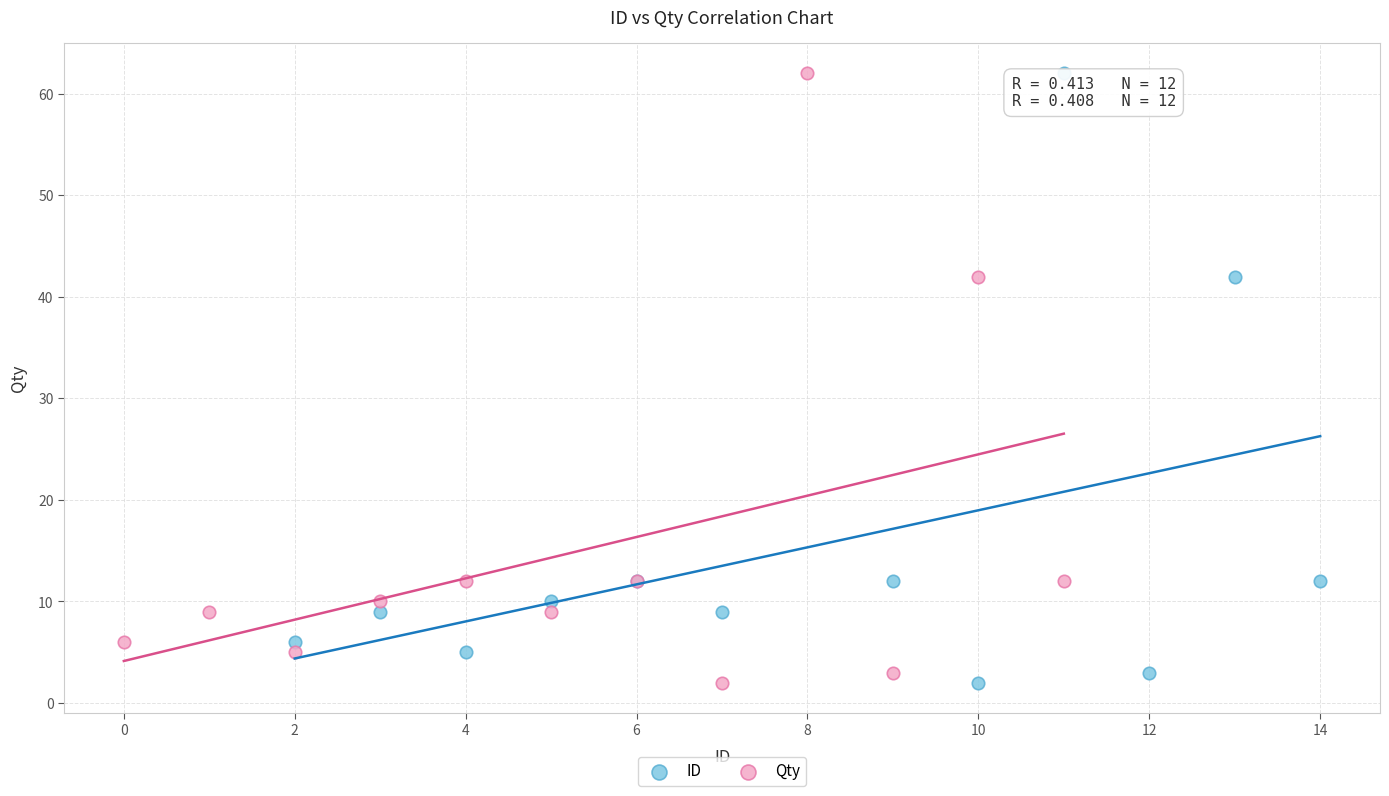

What are all the series names shown in the legend?

ID, Qty